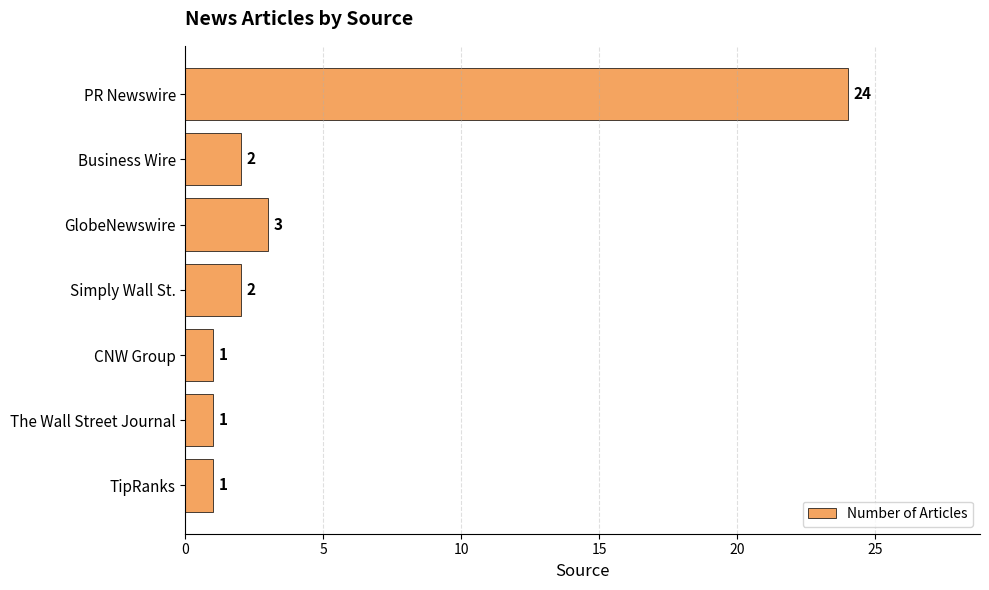

What is the label of the 7th bar from the bottom?

PR Newswire